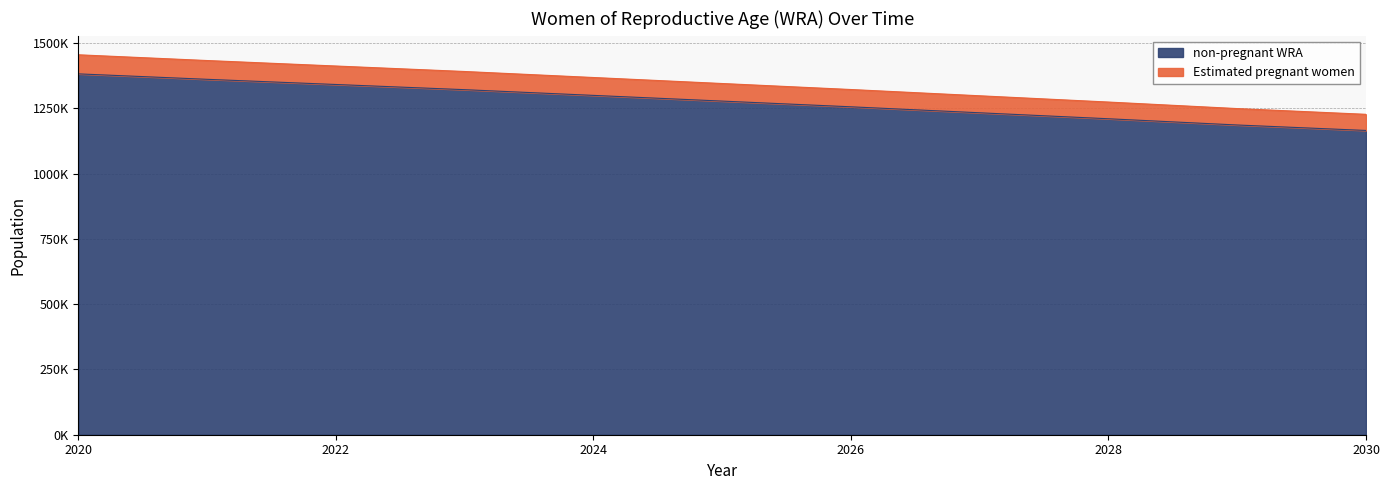

Does the chart display data point markers on the line(s)?

No